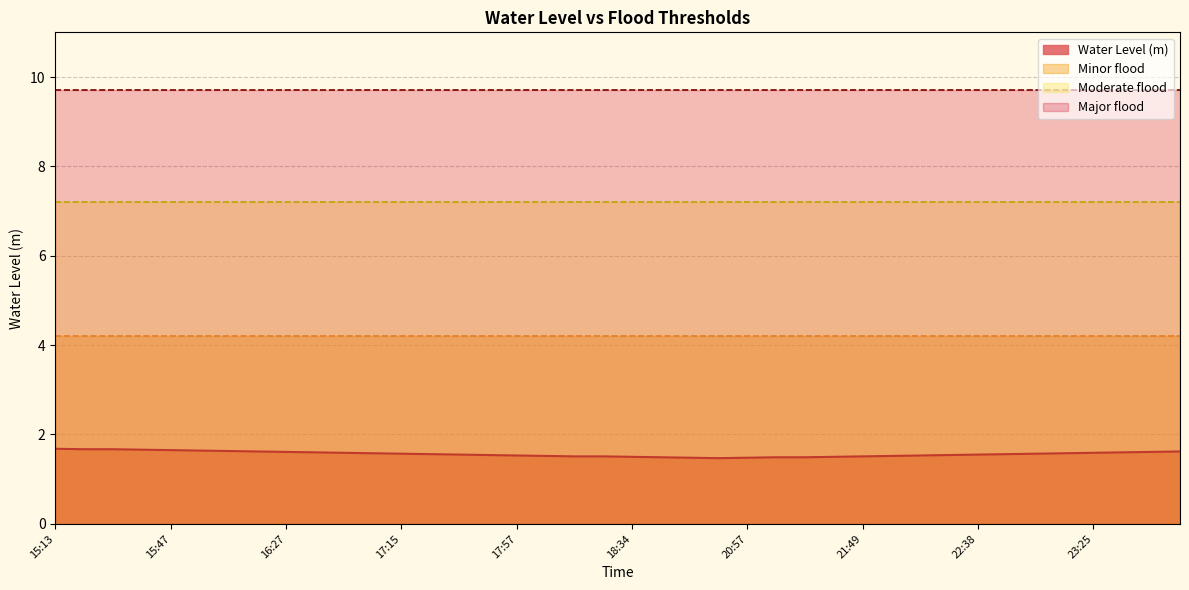

True or false: Major flood has more than 2 interior local peaks.

False